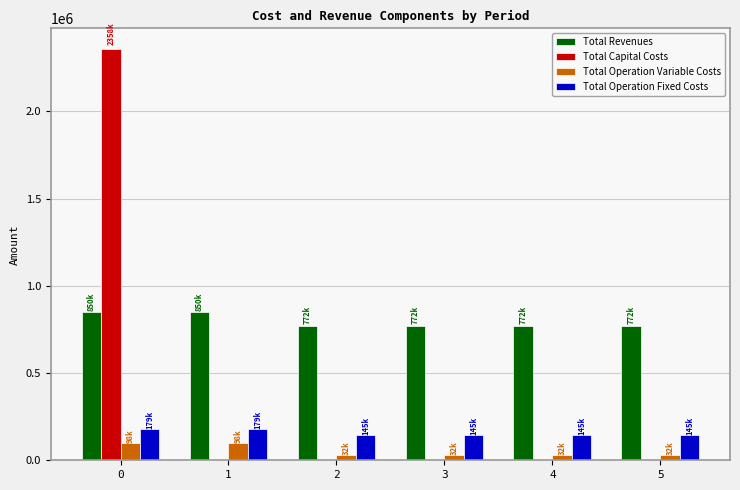

What is the spread (max minus min) of values at 5?

771876.1